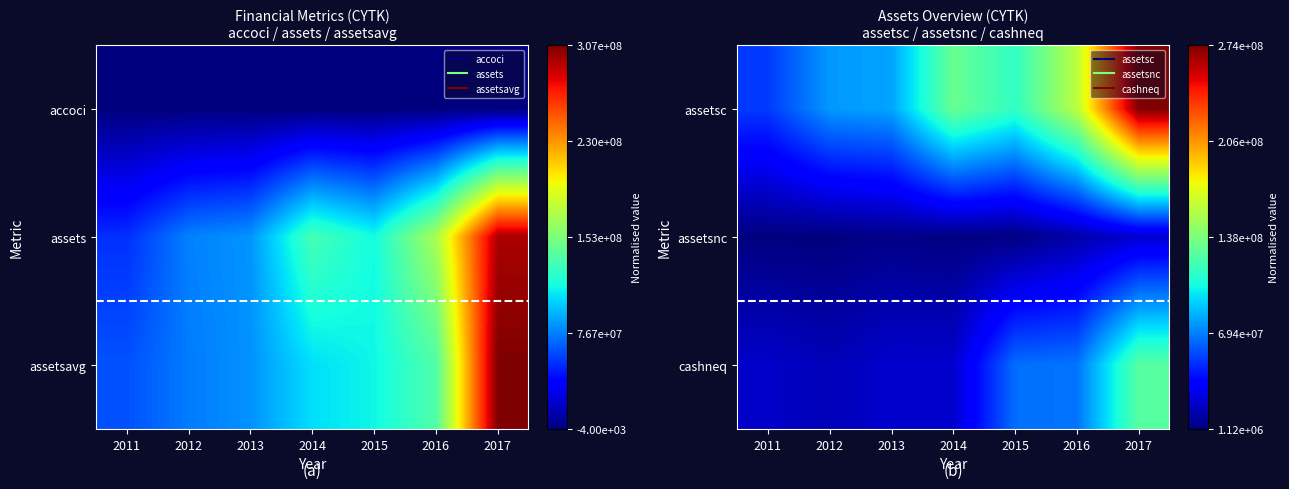

Which label corresponds to the largest value in the chart?

2017